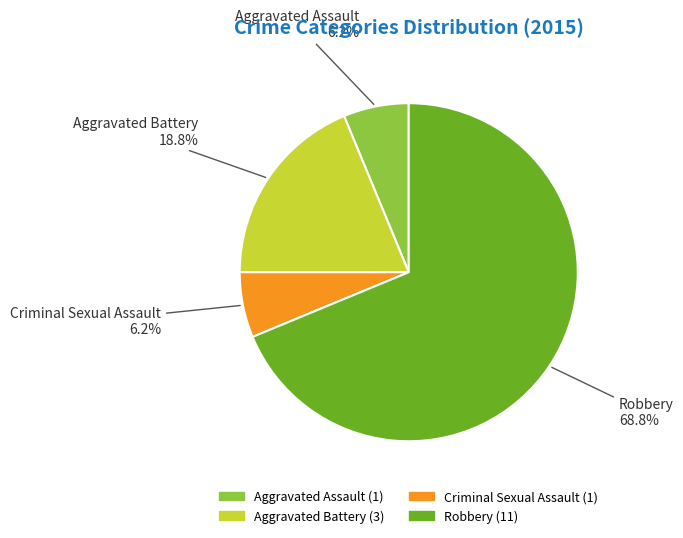

What is the majority slice?

Robbery